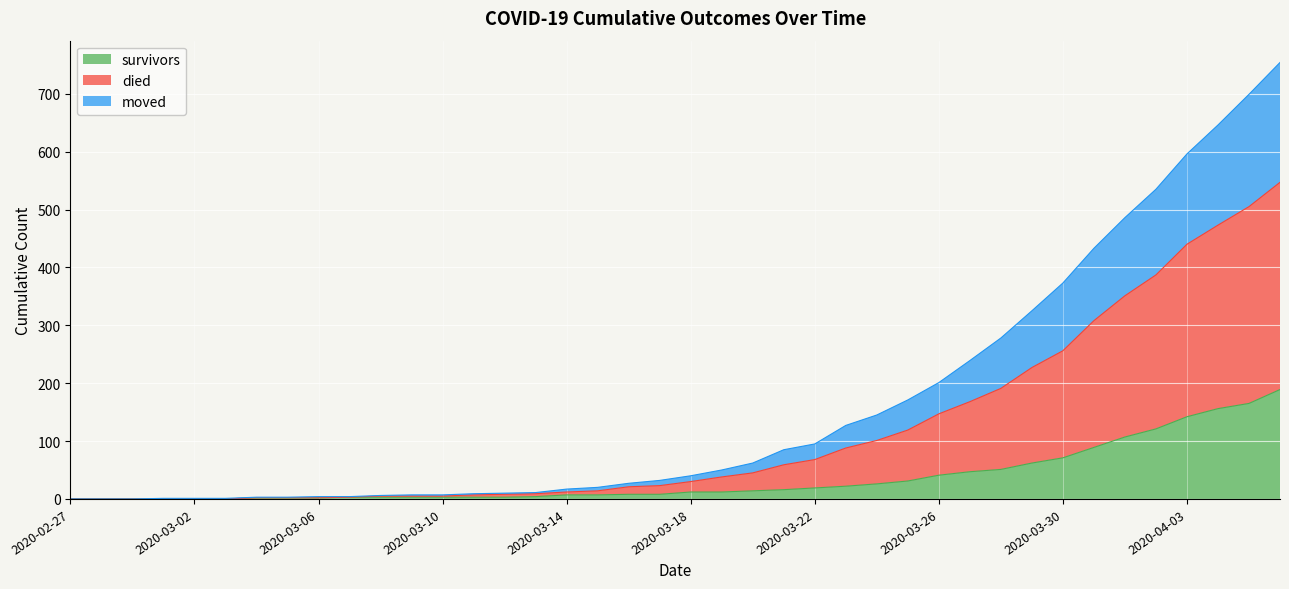

What is the label of the 39th point from the right?

2020-02-28